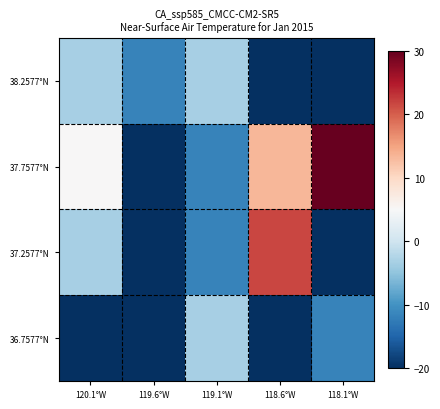

Count the number of categories in the chart.

5